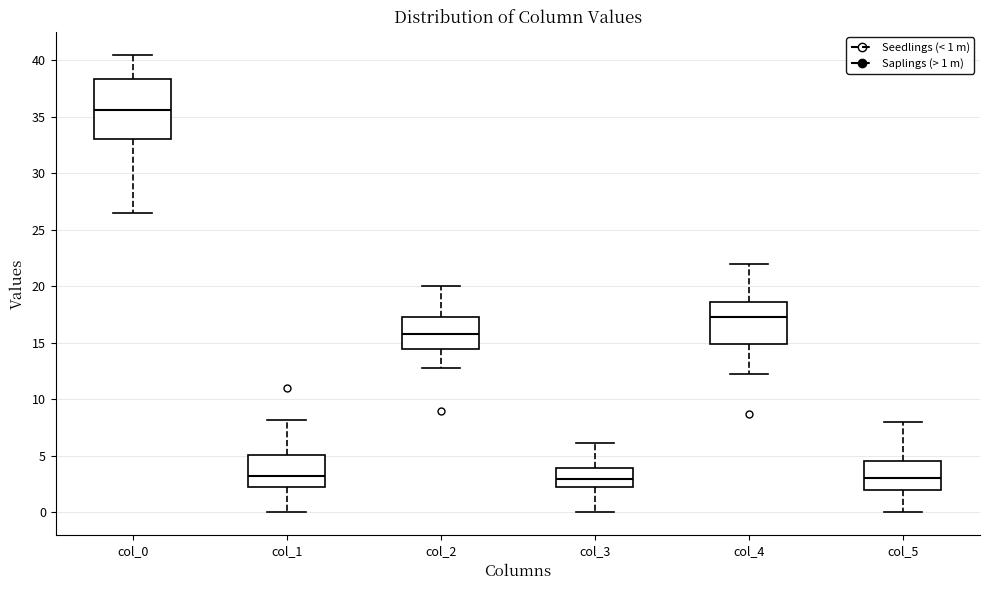

Reading left to right, transcribe this box plot: for each box, give where its median line is, the range the box spans, and where its two whiskers end, as read against the y-axis. The values are not printed on the chart, so give them approximately, as read against the axis.

col_0: median 35.5, box 33.0 to 38.5, whiskers 26.5 to 40.5
col_1: median 3.0, box 2.5 to 5.0, whiskers 0.0 to 8.0
col_2: median 16.0, box 14.5 to 17.5, whiskers 13.0 to 20.0
col_3: median 3.0, box 2.5 to 4.0, whiskers 0.0 to 6.0
col_4: median 17.5, box 15.0 to 18.5, whiskers 12.5 to 22.0
col_5: median 3.0, box 2.0 to 4.5, whiskers 0.0 to 8.0